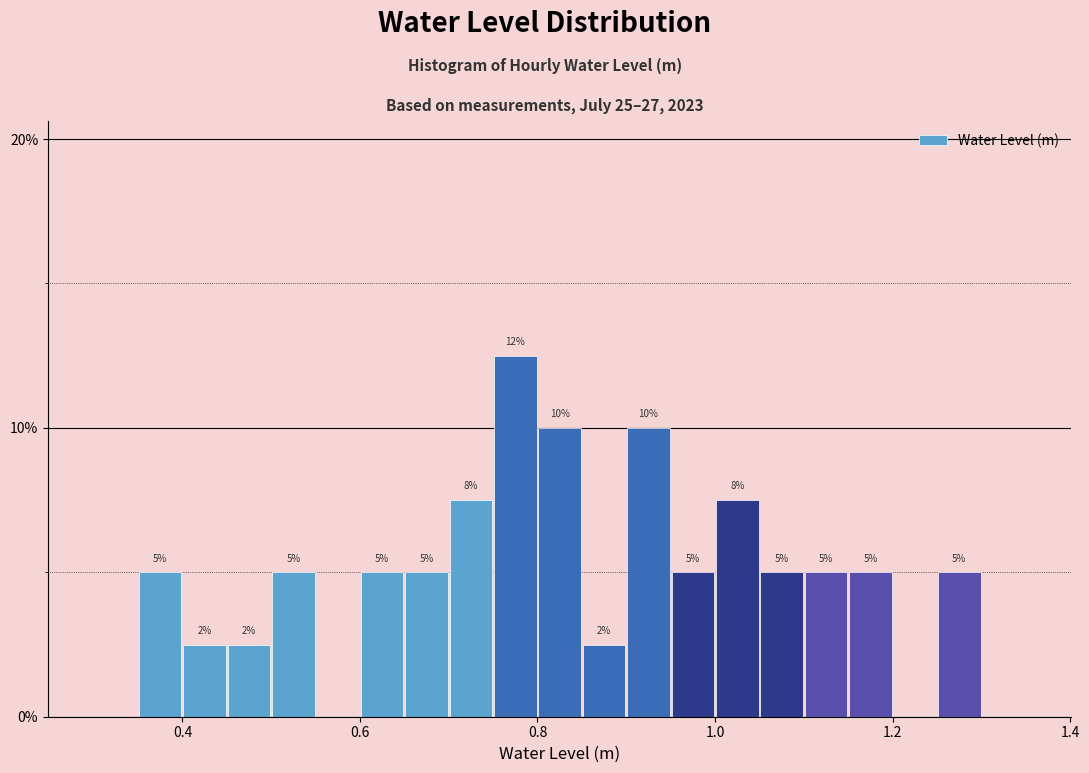

Read against the x-axis, roughly where is the centre of the tallest bar?

0.78